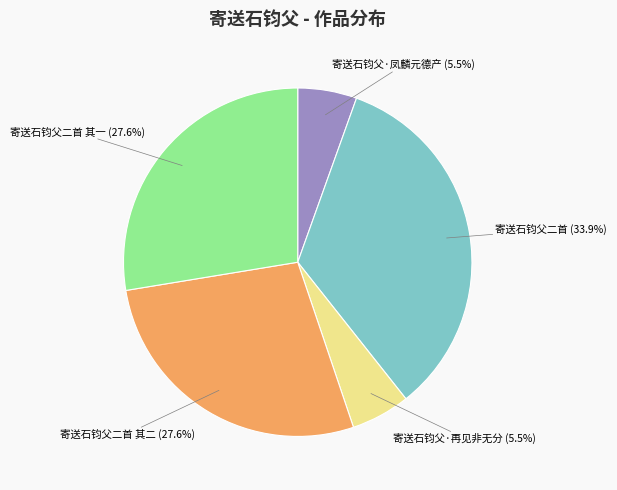

Is there any slice that represents more than half of the pie?

No